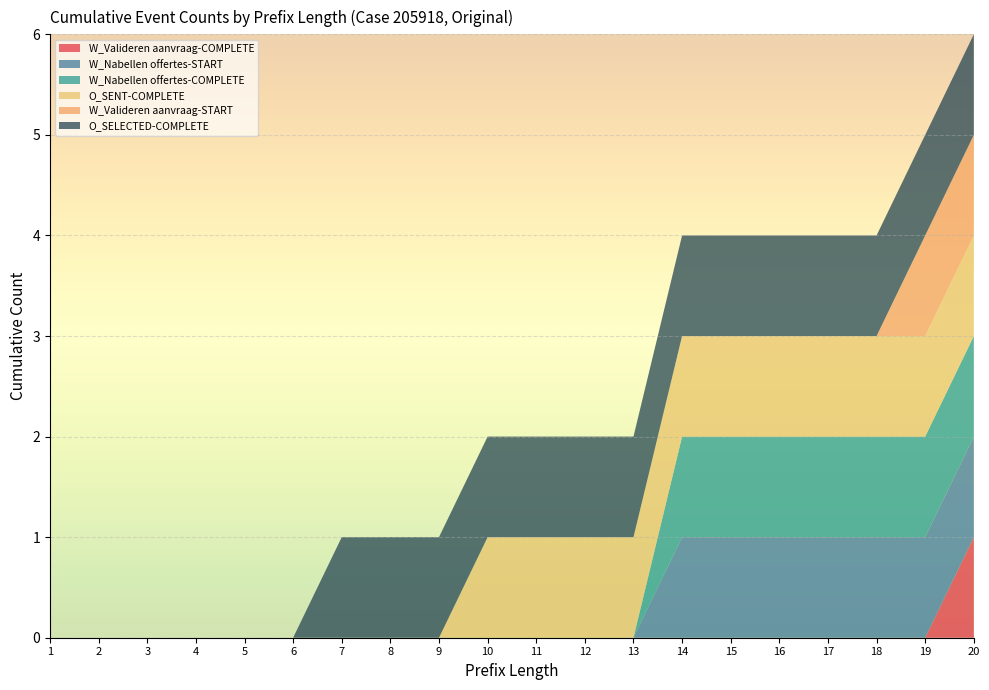

Reading left to right, transcribe all the data shown in this chart.

W_Valideren aanvraag-COMPLETE: 0	0	0	0	0	0	0	0	0	0	0	0	0	0	0	0	0	0	0	1
W_Nabellen offertes-START: 0	0	0	0	0	0	0	0	0	0	0	0	0	1	1	1	1	1	1	1
W_Nabellen offertes-COMPLETE: 0	0	0	0	0	0	0	0	0	0	0	0	0	1	1	1	1	1	1	1
O_SENT-COMPLETE: 0	0	0	0	0	0	0	0	0	1	1	1	1	1	1	1	1	1	1	1
W_Valideren aanvraag-START: 0	0	0	0	0	0	0	0	0	0	0	0	0	0	0	0	0	0	1	1
O_SELECTED-COMPLETE: 0	0	0	0	0	0	1	1	1	1	1	1	1	1	1	1	1	1	1	1